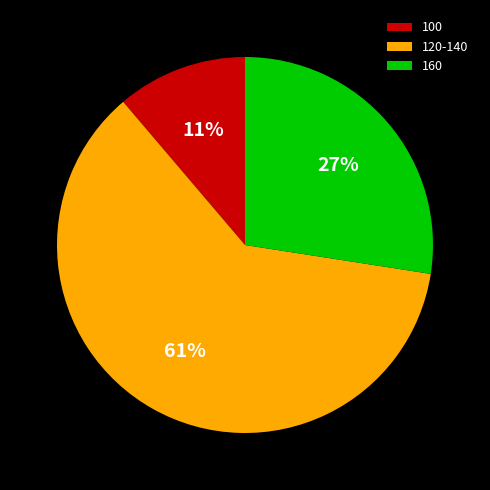

To the nearest percent, what portion does 160 represent?

27%